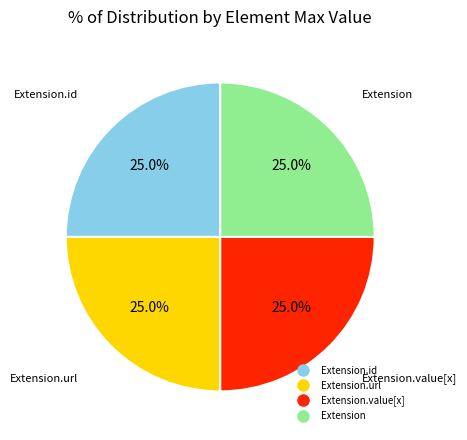

How many segments does this pie chart have?

4